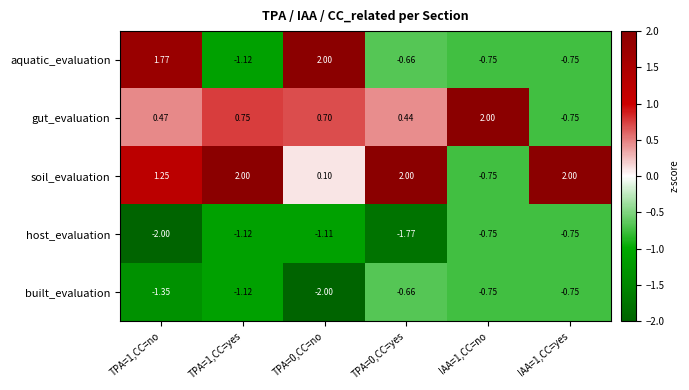

How many negative values does the aquatic_evaluation series have?

4